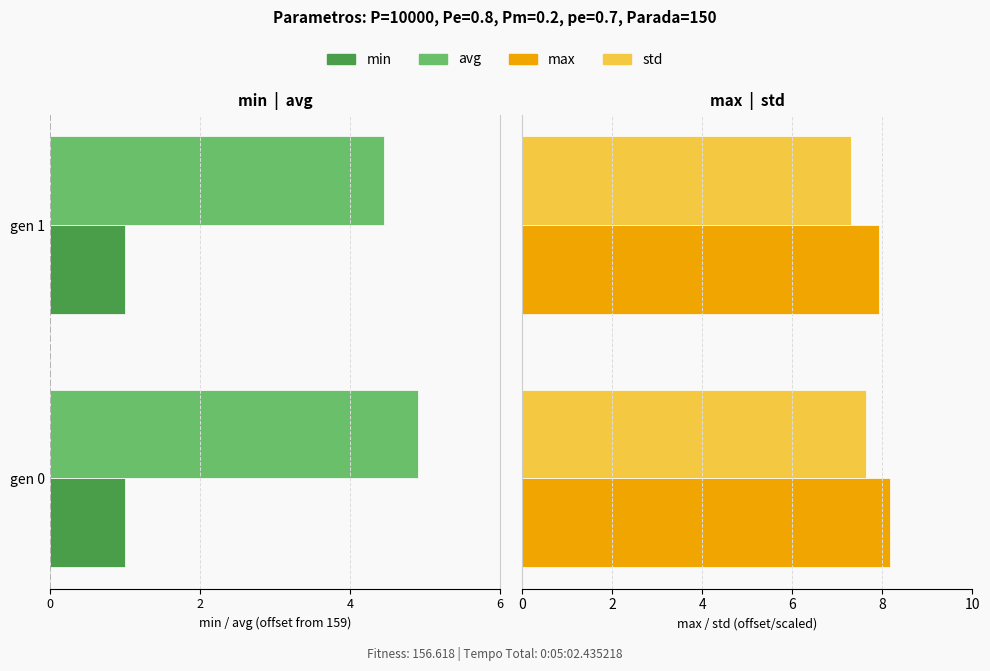

At how many categories does at least one series exceed 7?

2